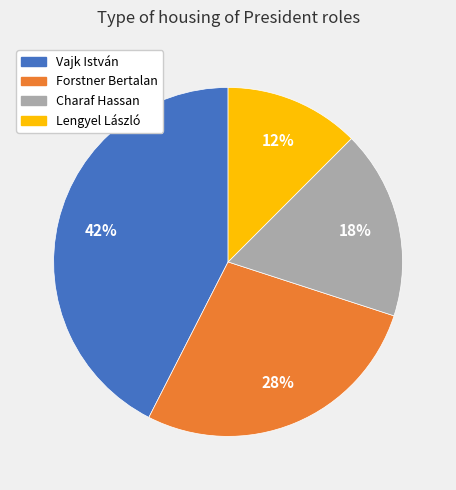

Which category has the smallest portion of the pie?

Lengyel László